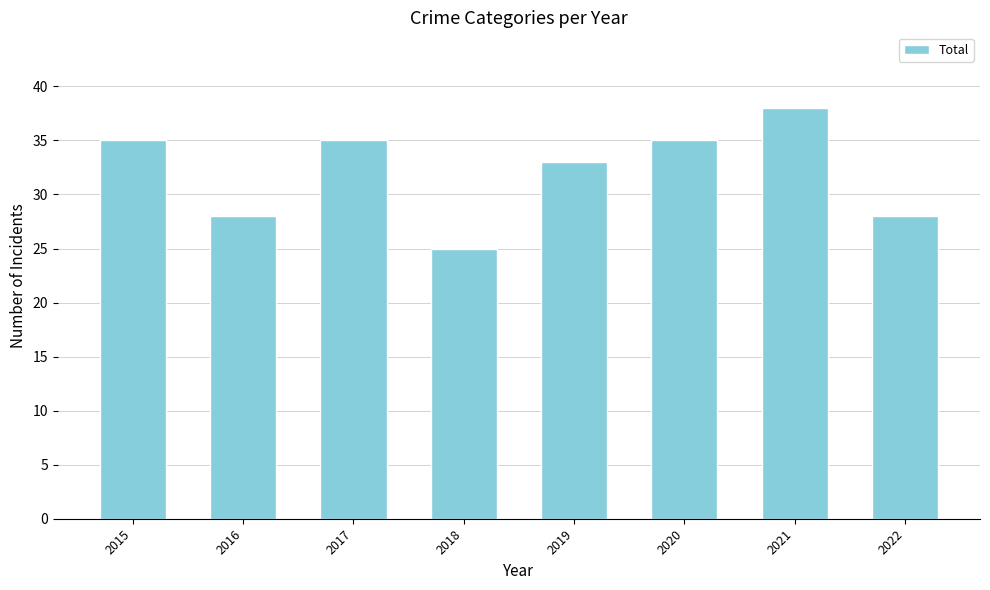

At which label is the value closest to 31?

2019